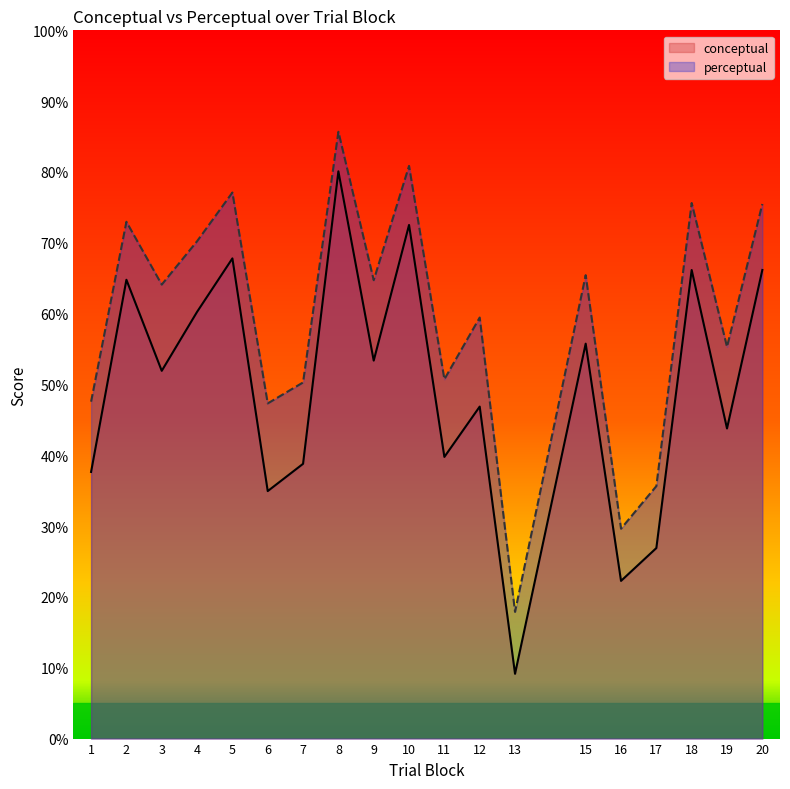

What is the greatest value displayed?

85.7